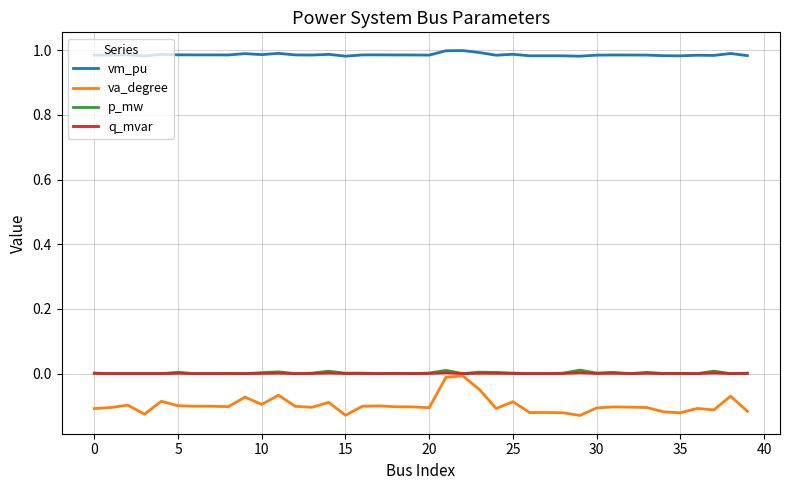

Which series has the widest spread of values?

va_degree